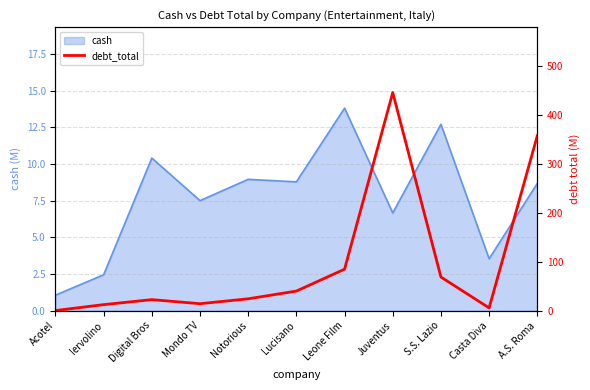

The cash series shows 12.7 at Mondo TV. True or false?

False